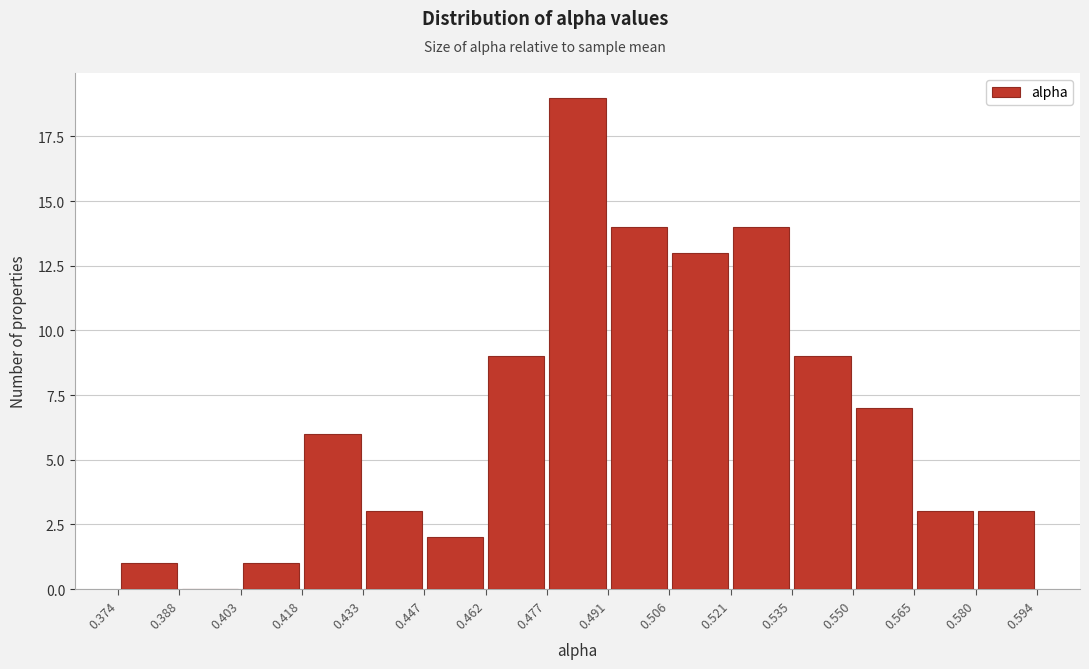

Reading left to right, list every bar in this chart as the range it spans on the x-axis followed by its height. The values are not printed on the chart, so give them approximately, as read against the axis.

0.374 to 0.388: 1
0.388 to 0.403: 0
0.403 to 0.418: 1
0.418 to 0.433: 6
0.433 to 0.447: 3
0.447 to 0.462: 2
0.462 to 0.477: 9
0.477 to 0.491: 19
0.491 to 0.506: 14
0.506 to 0.521: 13
0.521 to 0.535: 14
0.535 to 0.550: 9
0.550 to 0.565: 7
0.565 to 0.580: 3
0.580 to 0.594: 3